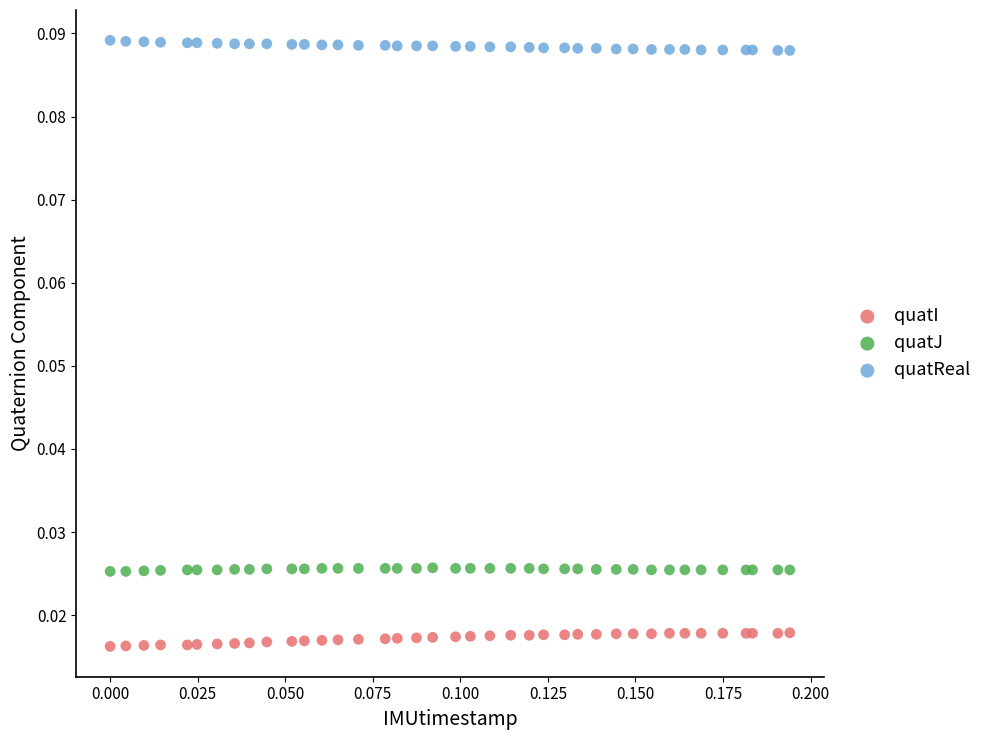

Which series reaches the minimum Y coordinate?

quatI